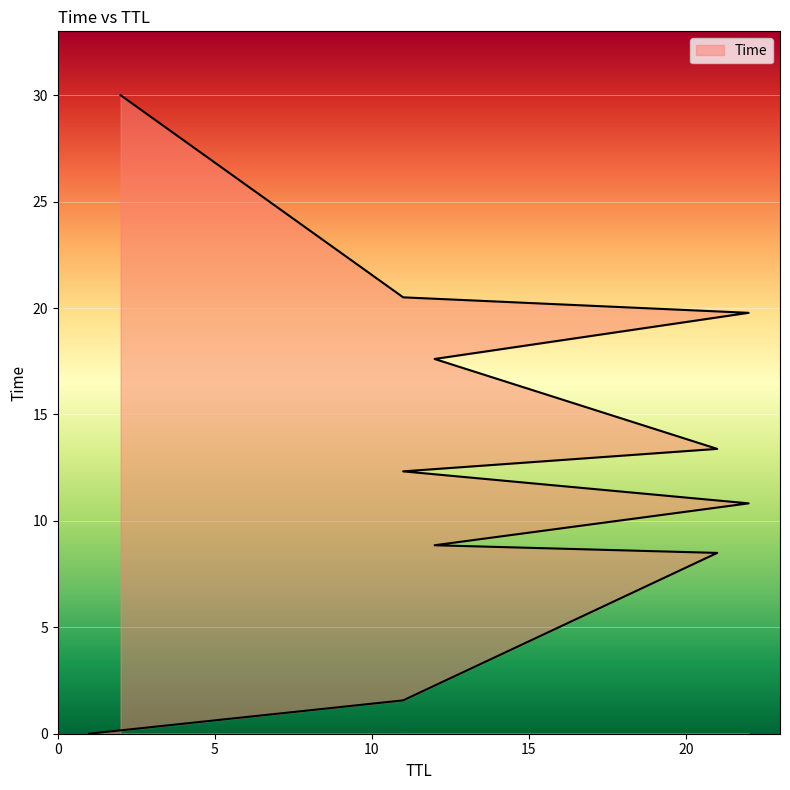

Between 22 and 11, which is larger?

22